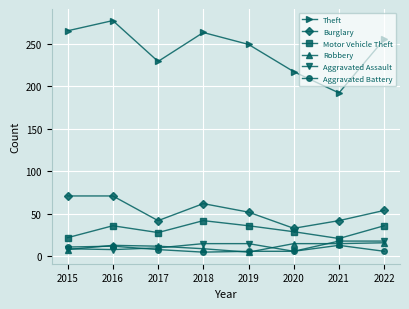

How many lines are shown in the chart?

6